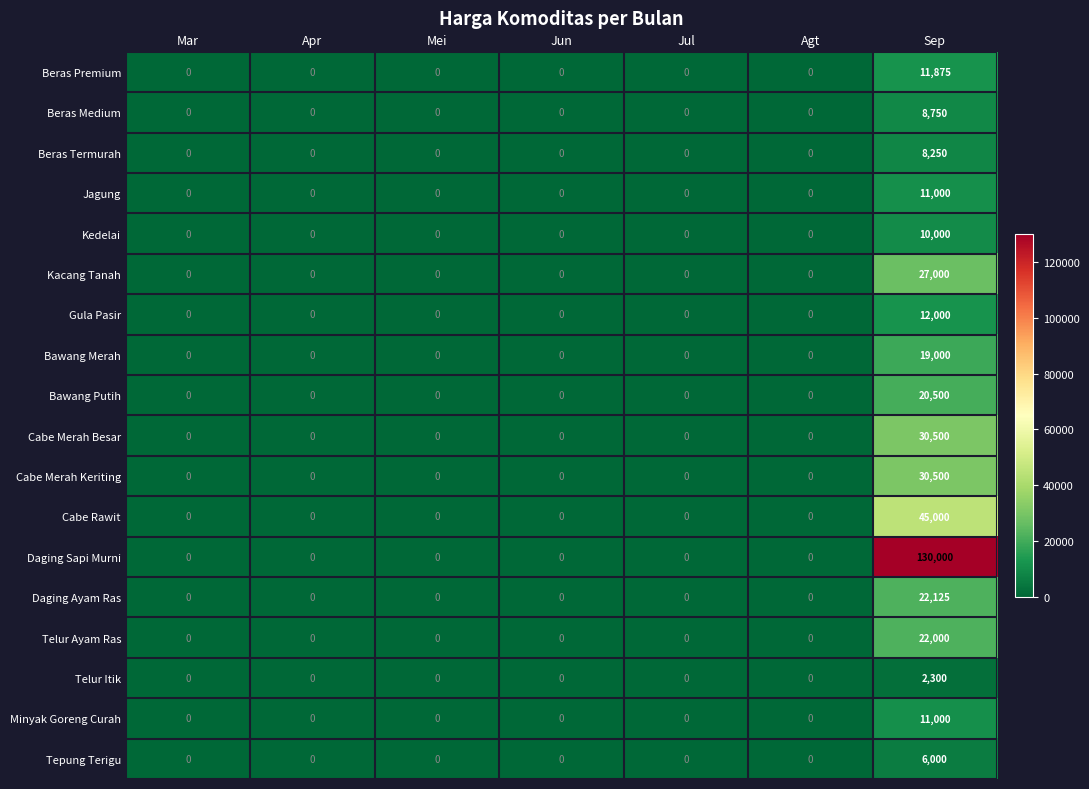

Which series has the largest total across all categories?

Daging Sapi Murni